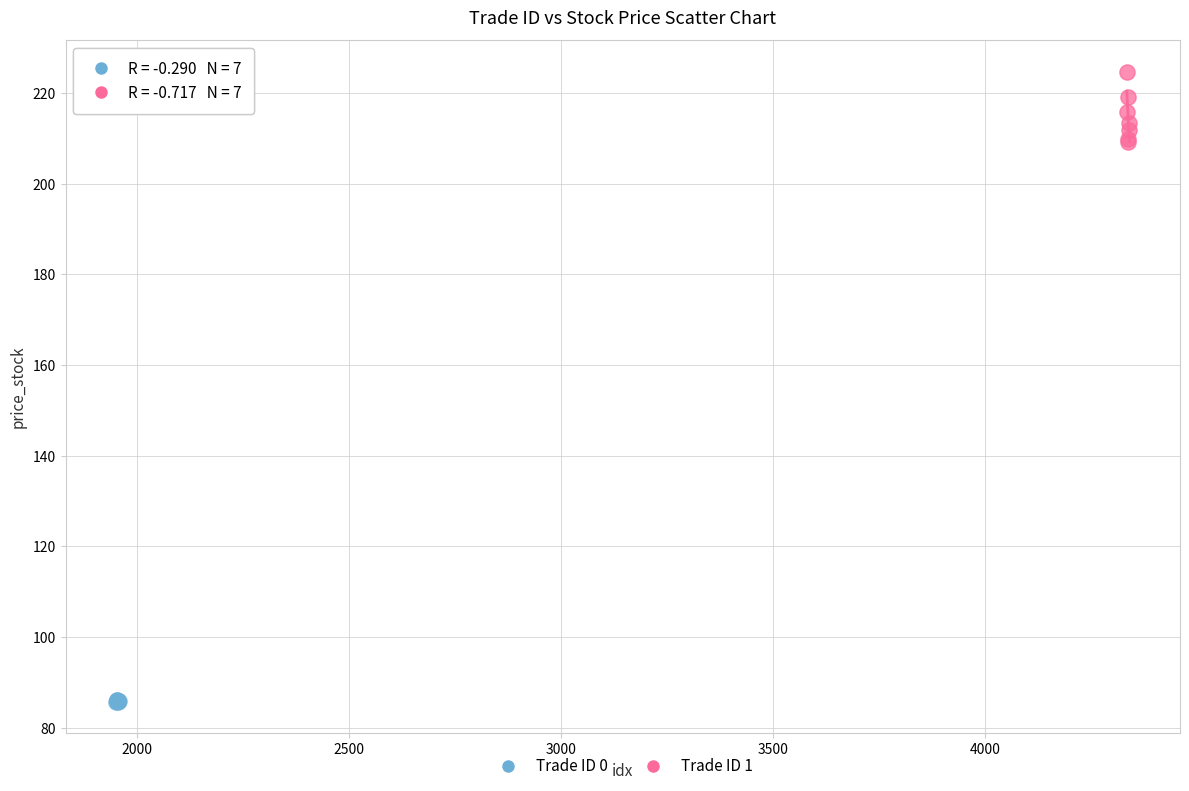

Which series contains the highest Y value?

Trade ID 1